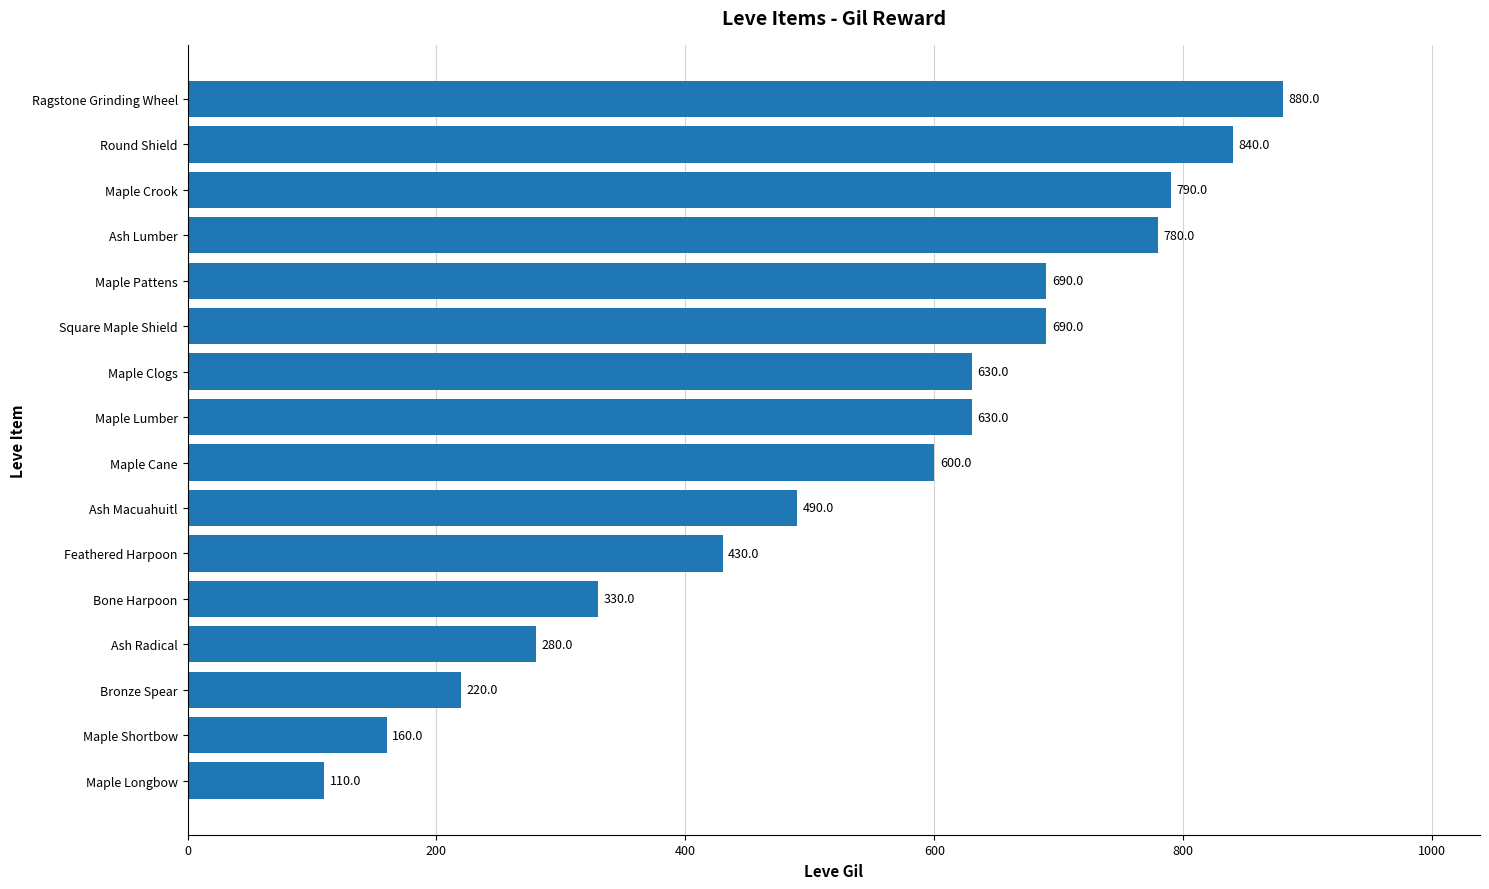

At which label is the value closest to 495?

Ash Macuahuitl